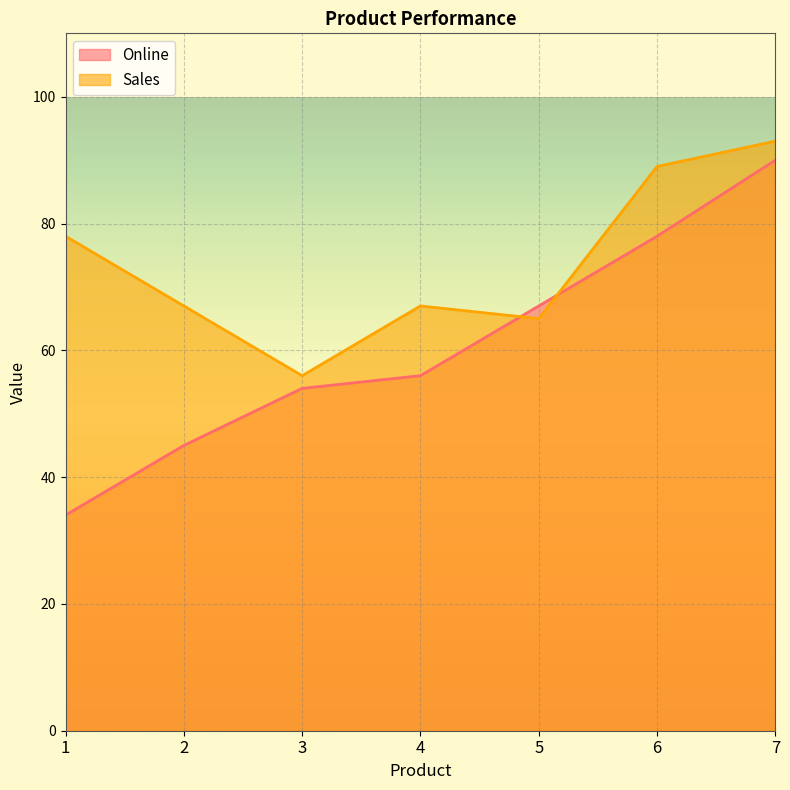

Reading left to right, list all the values displayed in this chart.

Online: 34	45	54	56	67	78	90
Sales: 78	67	56	67	65	89	93